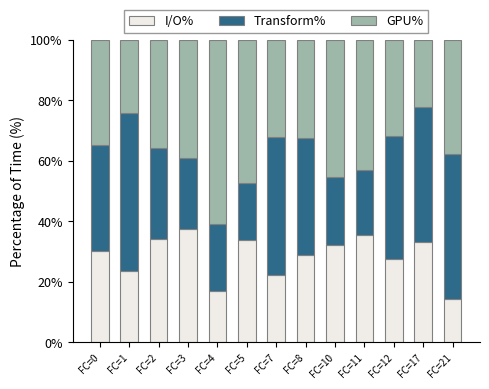

The I/O% series shows 22.3 at FC=7. True or false?

True